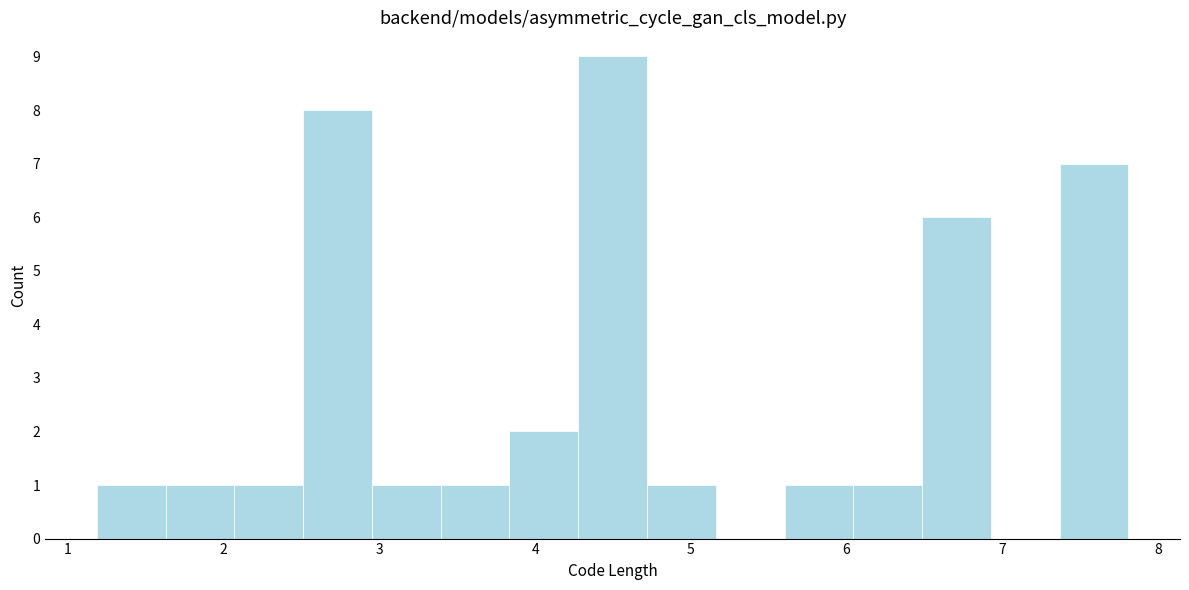

Which range on the x-axis has the tallest bar?

4.3 to 4.7